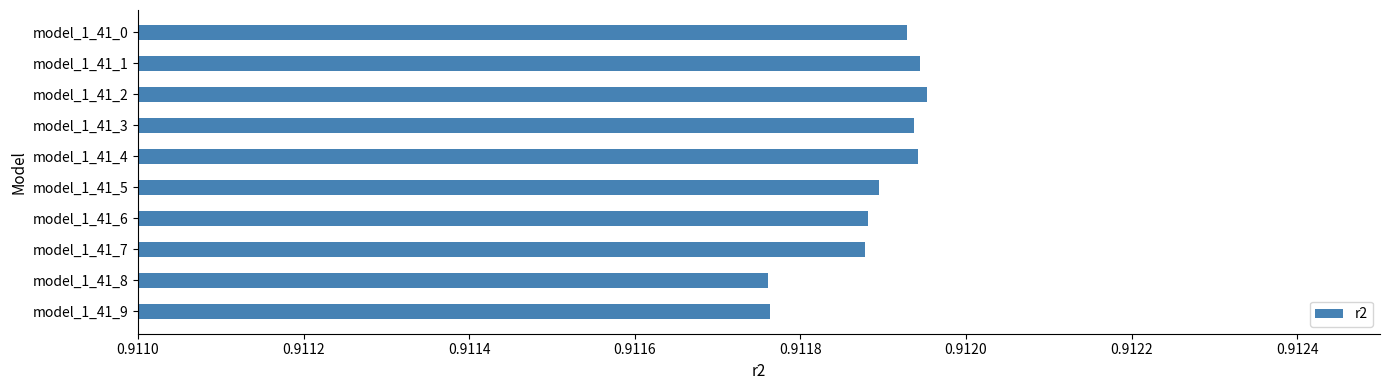

Which has a higher value, model_1_41_7 or model_1_41_9?

model_1_41_7